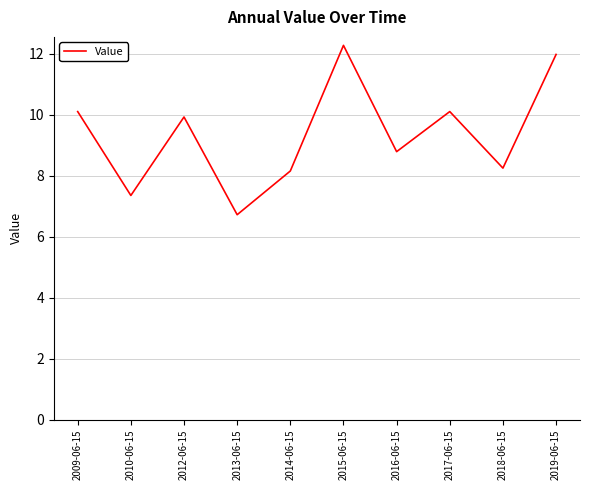

What is the change in value from 2014-06-15 to 2019-06-15?

+3.8